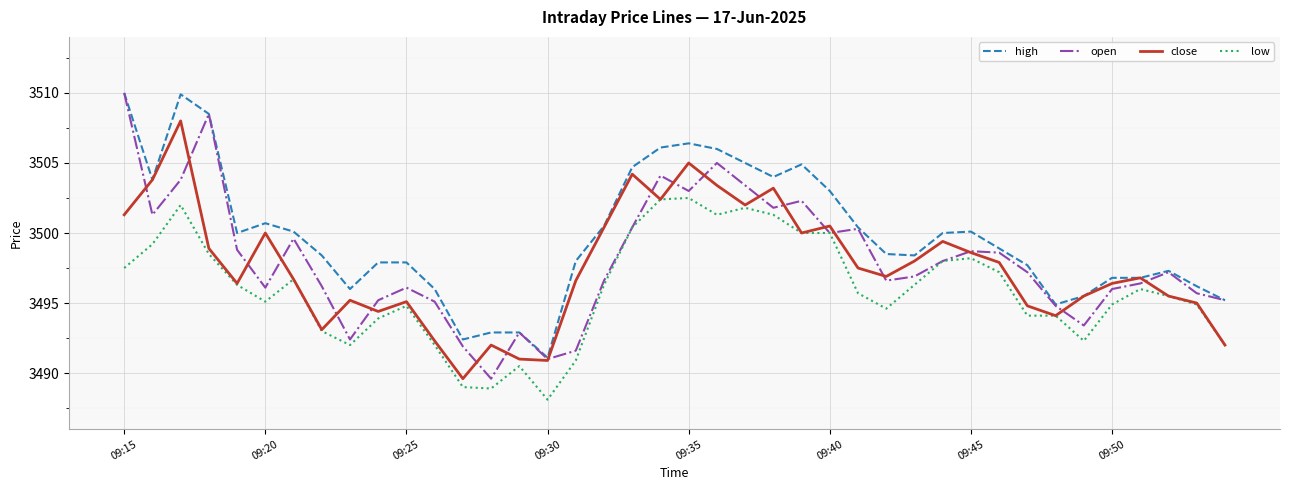

What is the maximum value for open?

3510.0